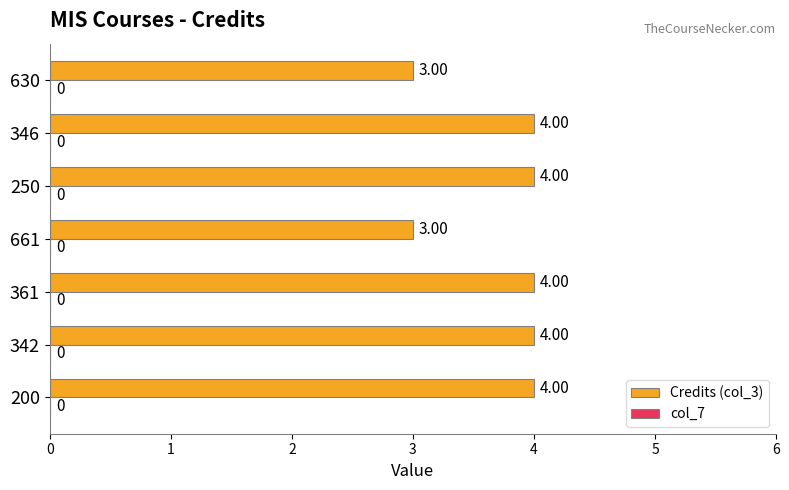

Between 361 and 630, which is larger?

361